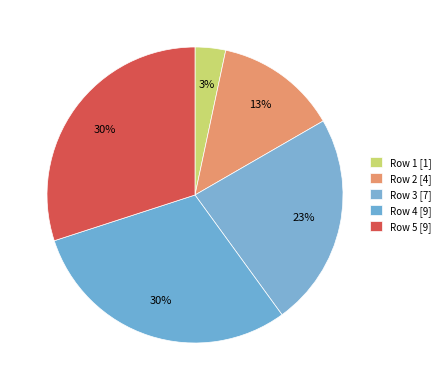

What is the largest slice in the pie chart?

Row 4